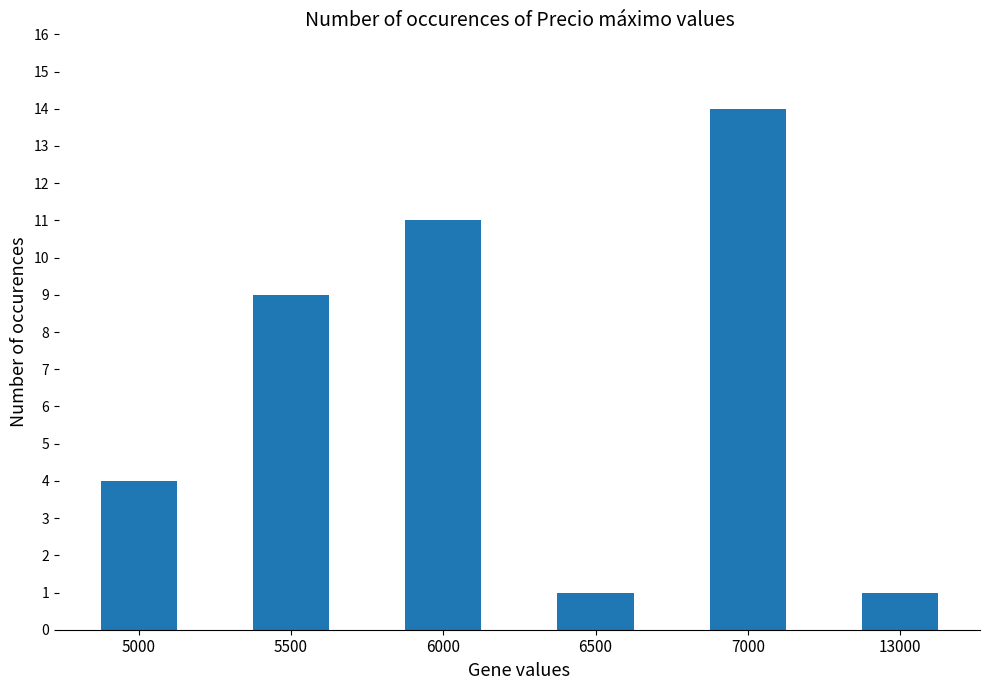

What is the maximum value shown in the chart?

14